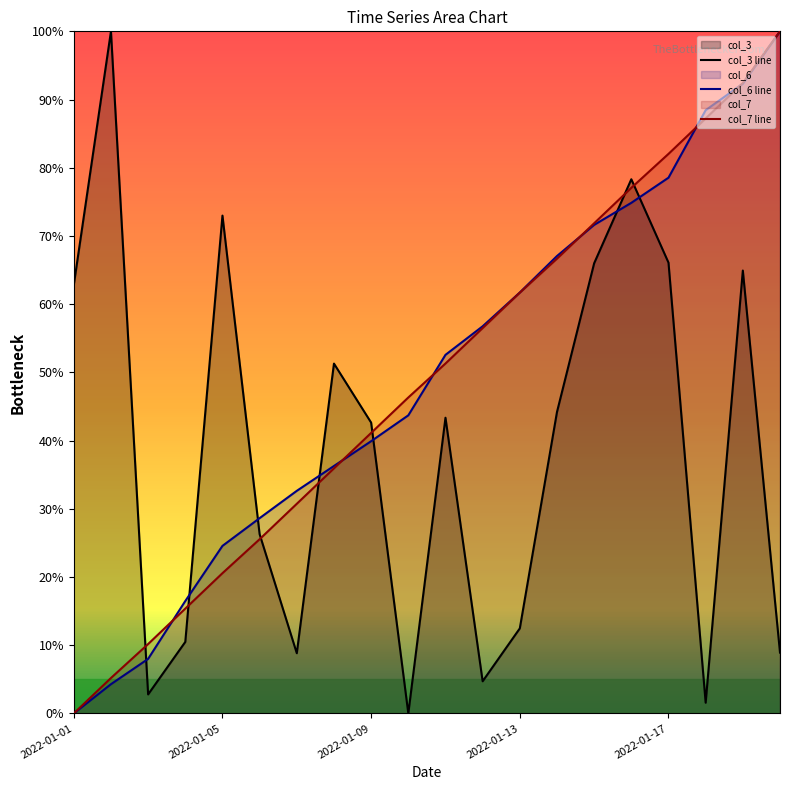

What are all the series names shown in the legend?

col_3 line, col_6 line, col_7 line